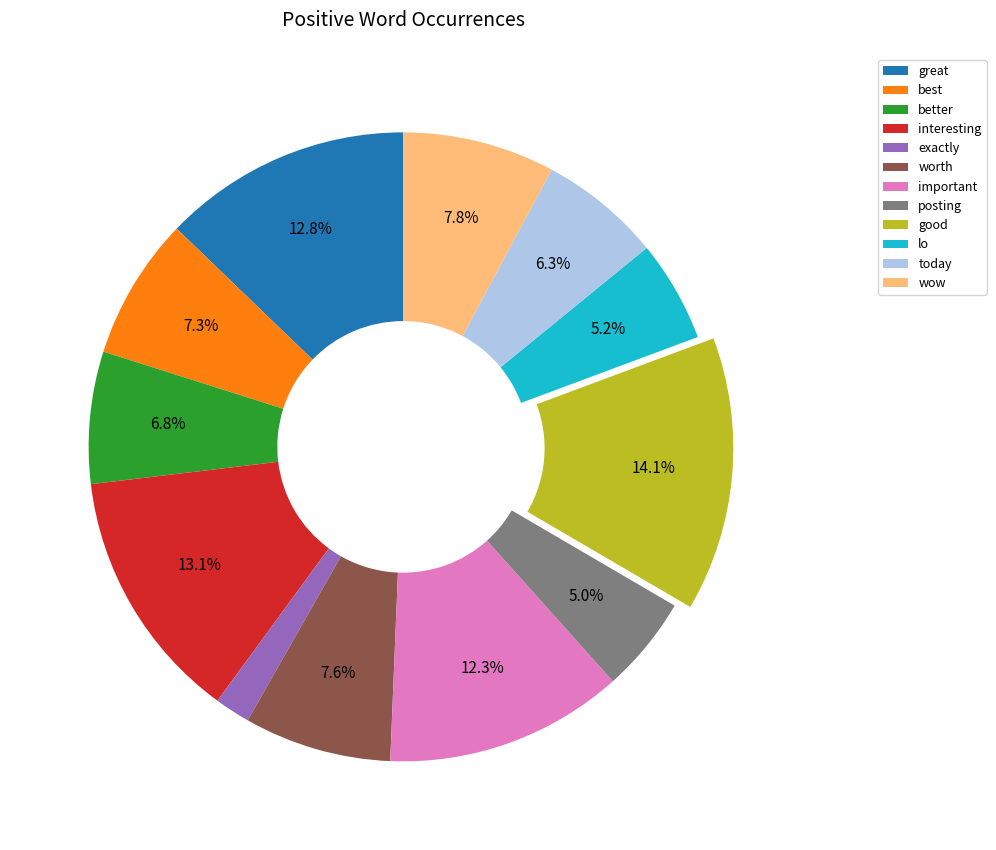

What percentage is the important slice, to the nearest percent?

12%